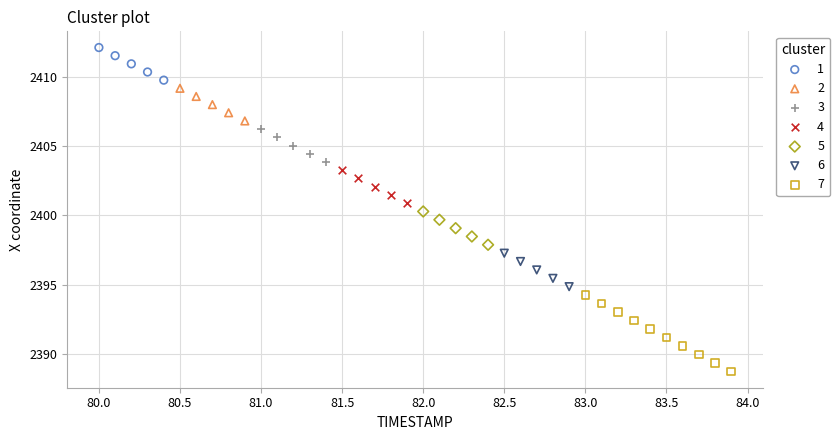

Which series contains the lowest Y value?

7